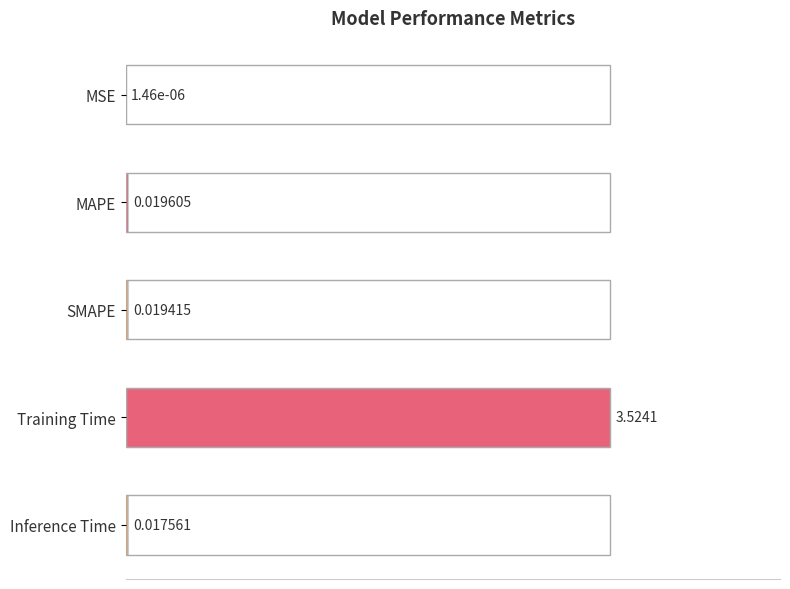

Where is the data nearest to the value 0?

MSE